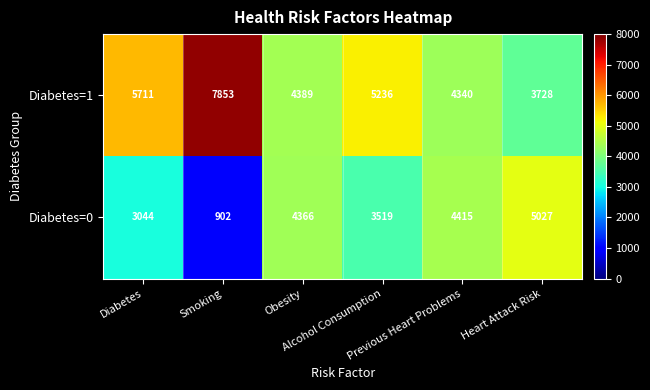

At how many categories does at least one series exceed 4161?

6